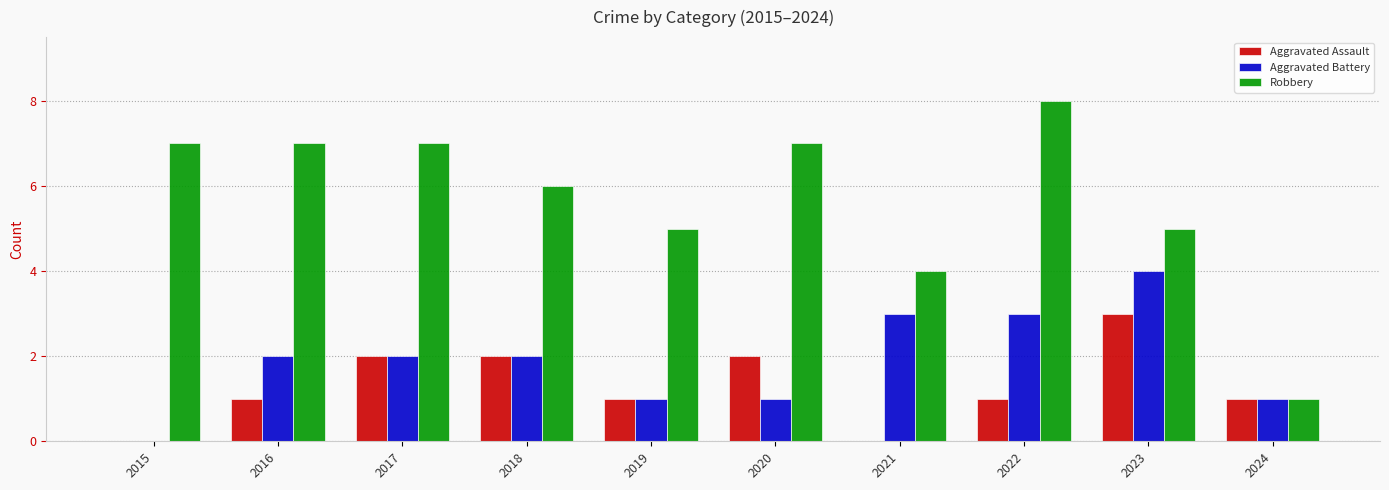

The value of Aggravated Assault at 2017 is 1. True or false?

False